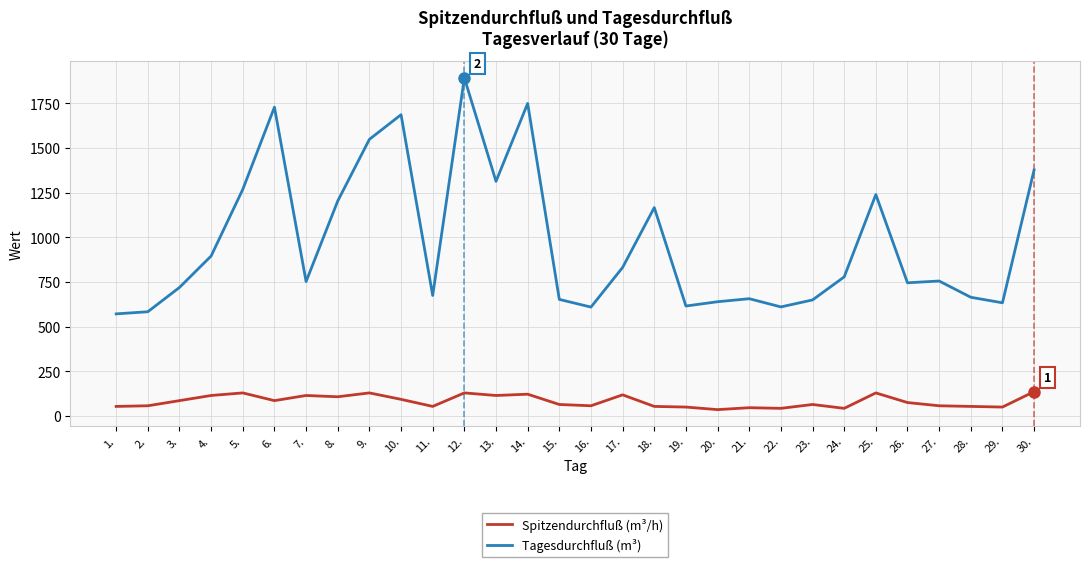

The Tagesdurchfluß (m³) series shows 1893.0 at 12.. True or false?

True